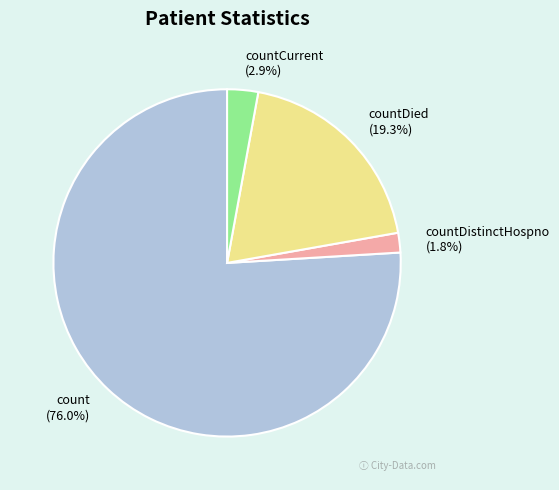

Which slice is the largest?

count